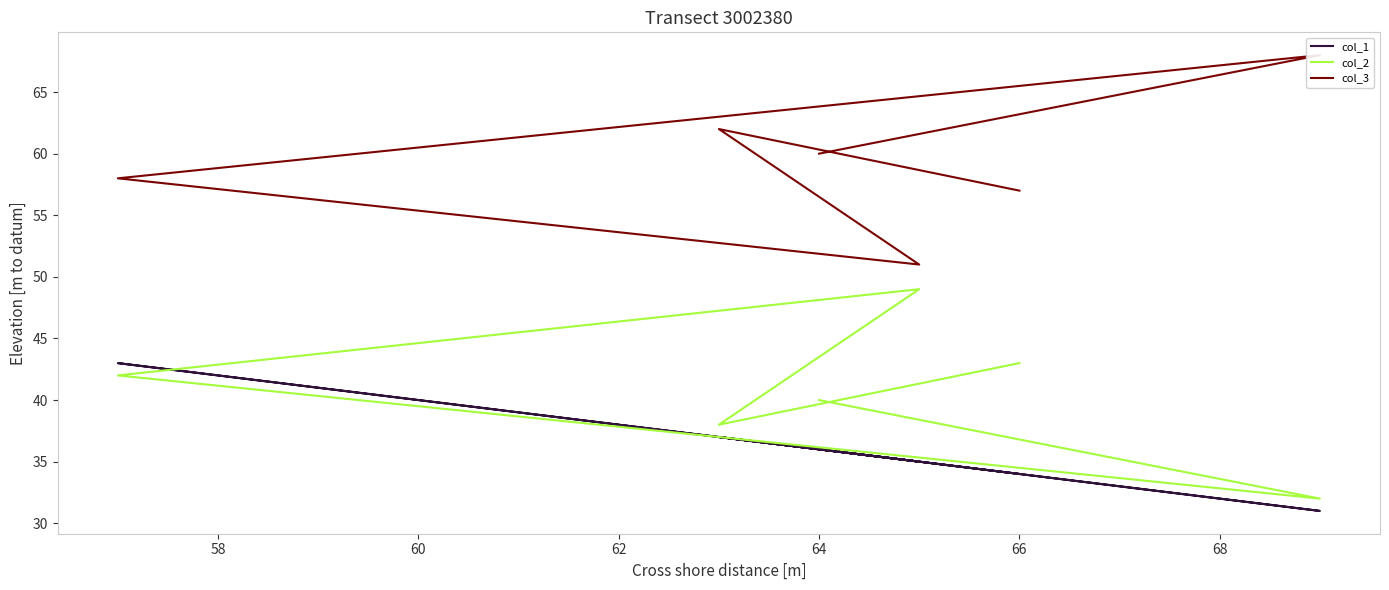

What is the spread (max minus min) of values at 62?

16